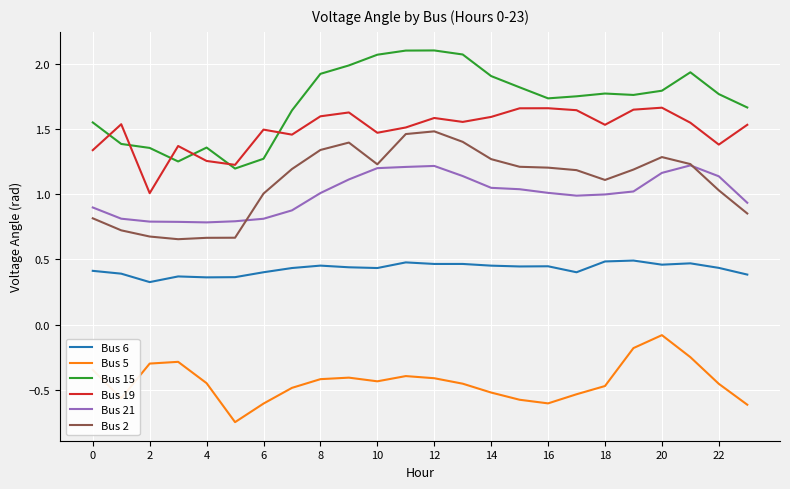

Which series has the widest spread of values?

Bus 15